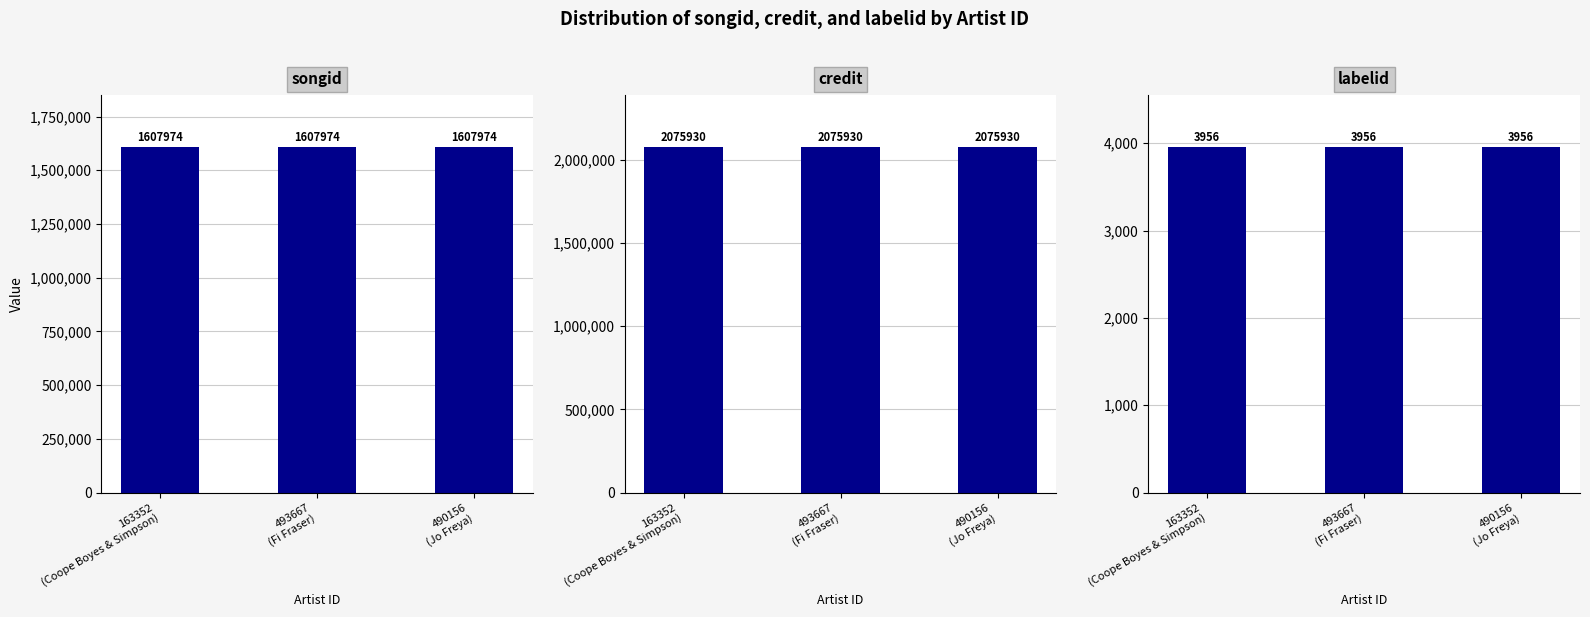

Is the value of labelid at 493667
(Fi Fraser) greater than the value of songid at 493667
(Fi Fraser)?

No